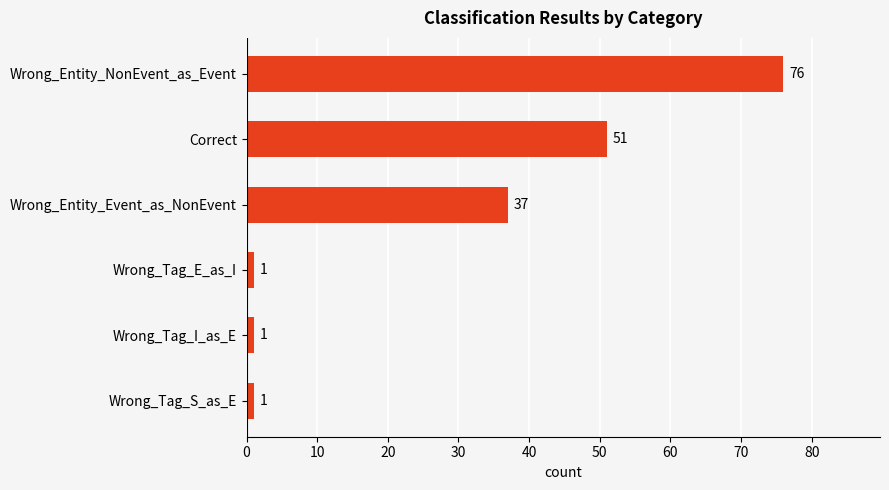

Count the values in the range 1 to 51.

5